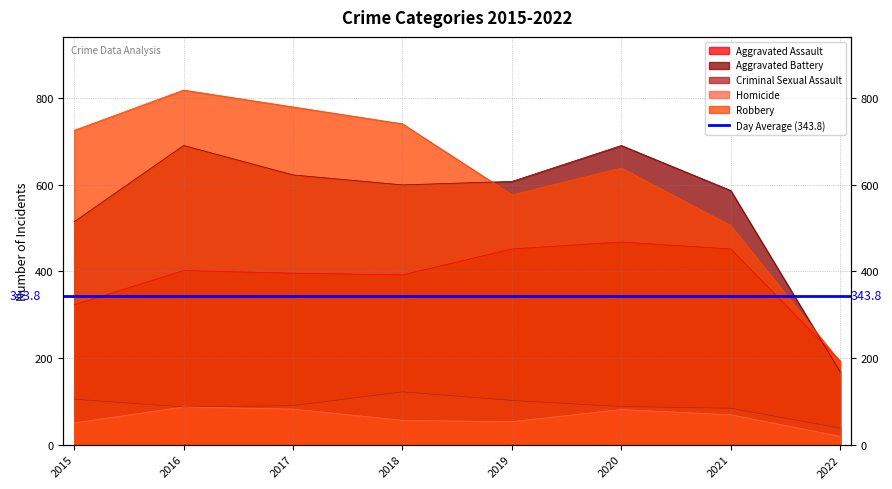

What is the total value across all series at 2018?

1911